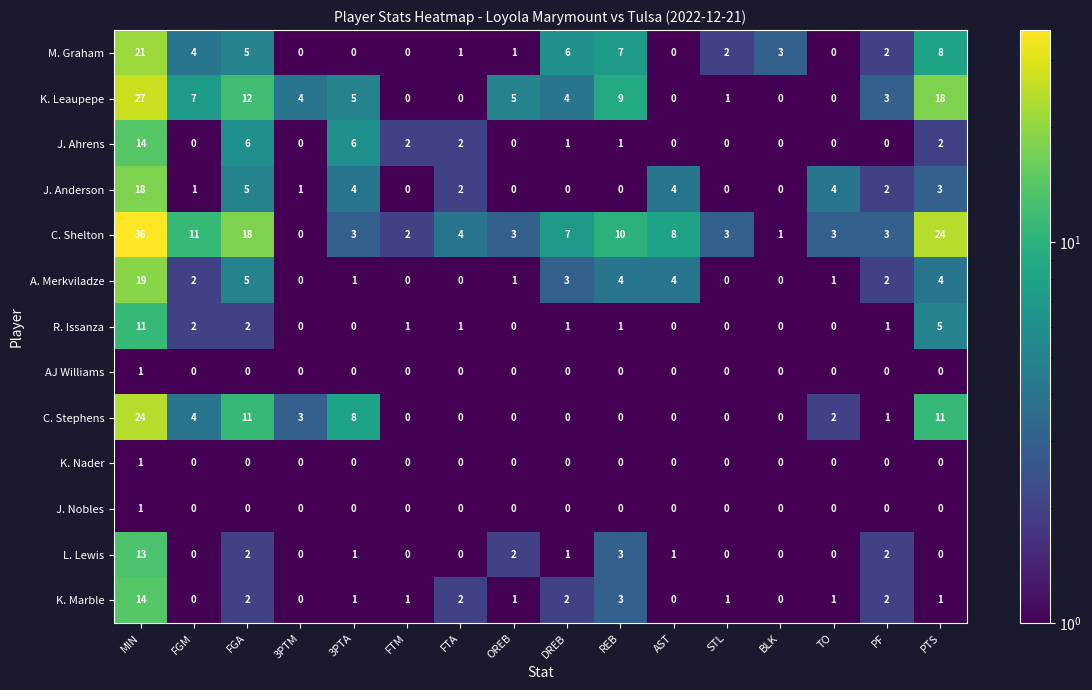

At how many categories does at least one series exceed 33?

1